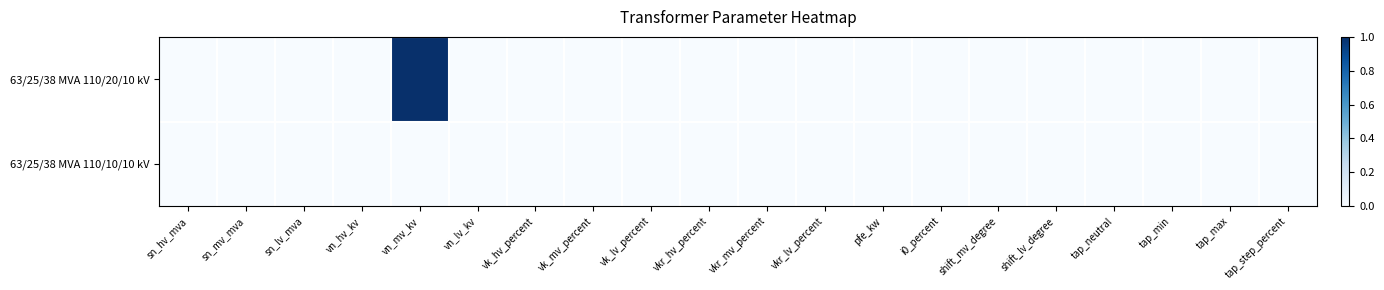

Rank the series at tap_step_percent from lowest to highest value.

63/25/38 MVA 110/20/10 kV, 63/25/38 MVA 110/10/10 kV